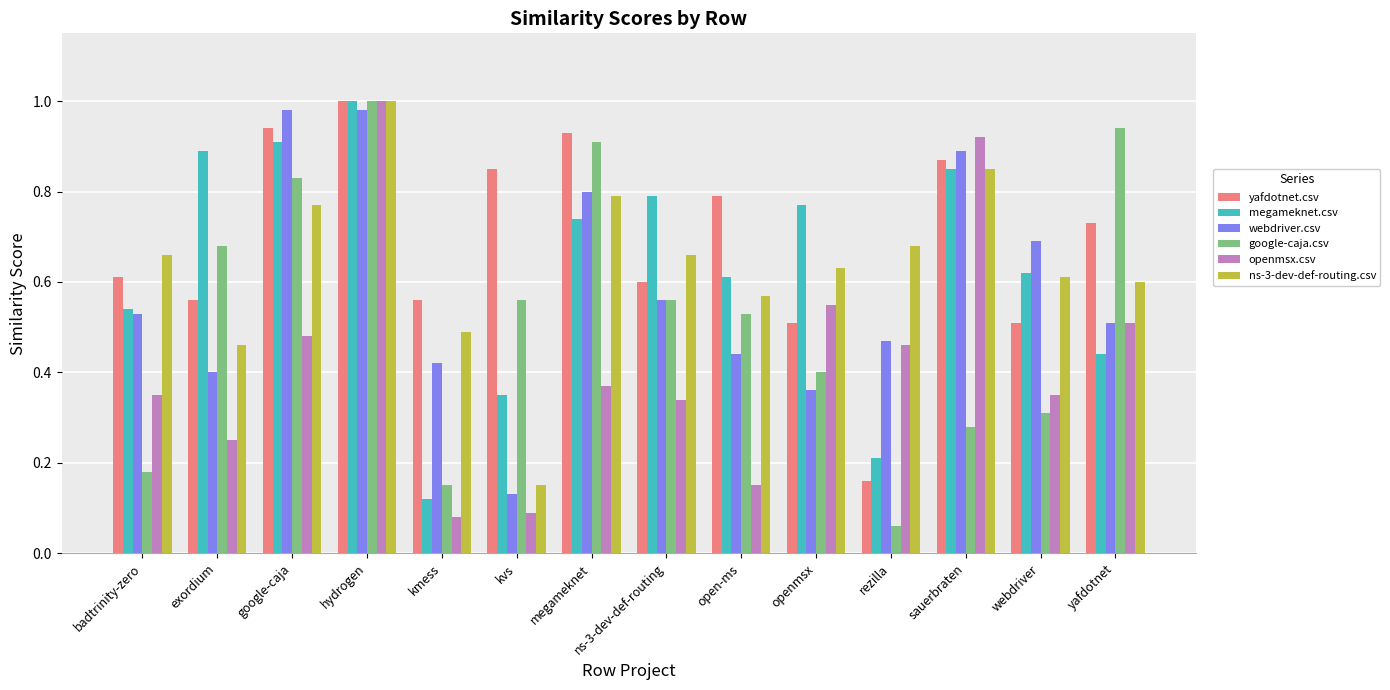

True or false: google-caja.csv has a value of 1.0 at hydrogen.

True